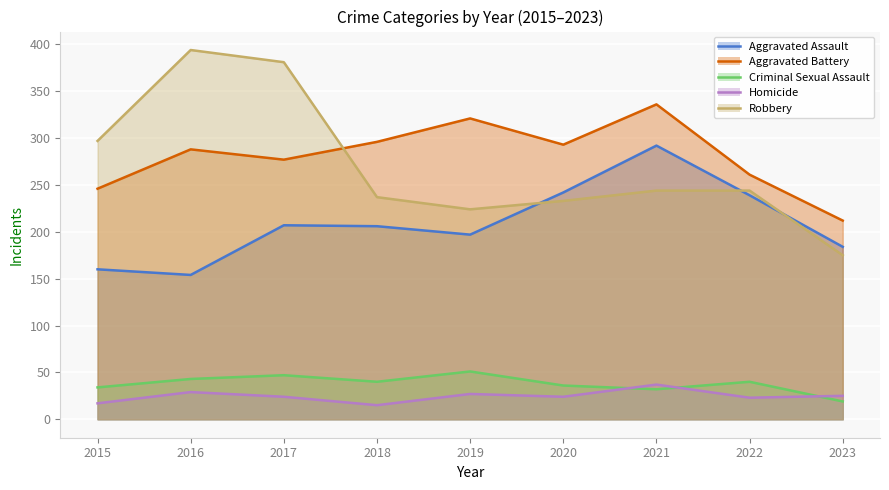

At which label does Homicide first exceed 24?

2016